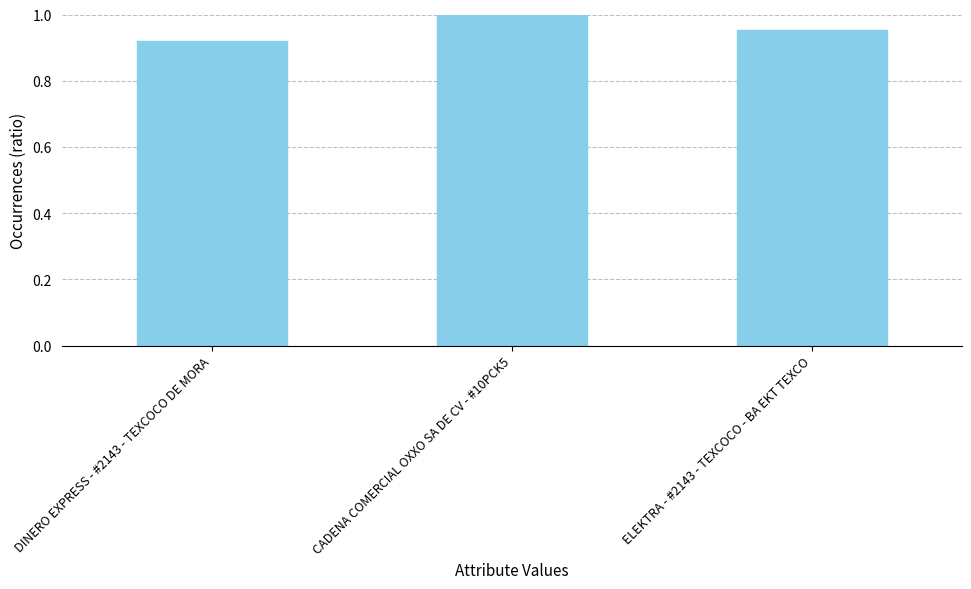

The chart shows a value of 1.7 at ELEKTRA - #2143 - TEXCOCO - BA EKT TEXCO. True or false?

False